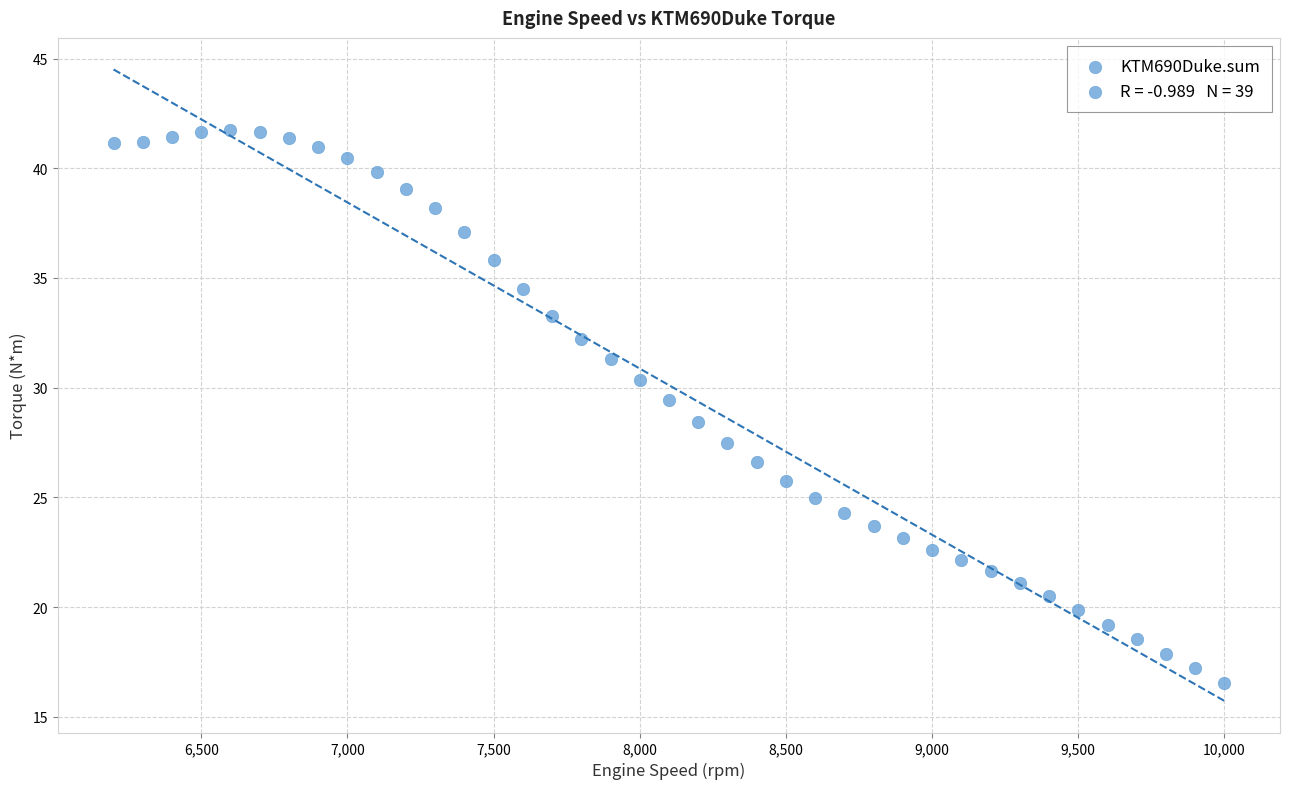

What is the range of Y values (max minus min)?

25.2